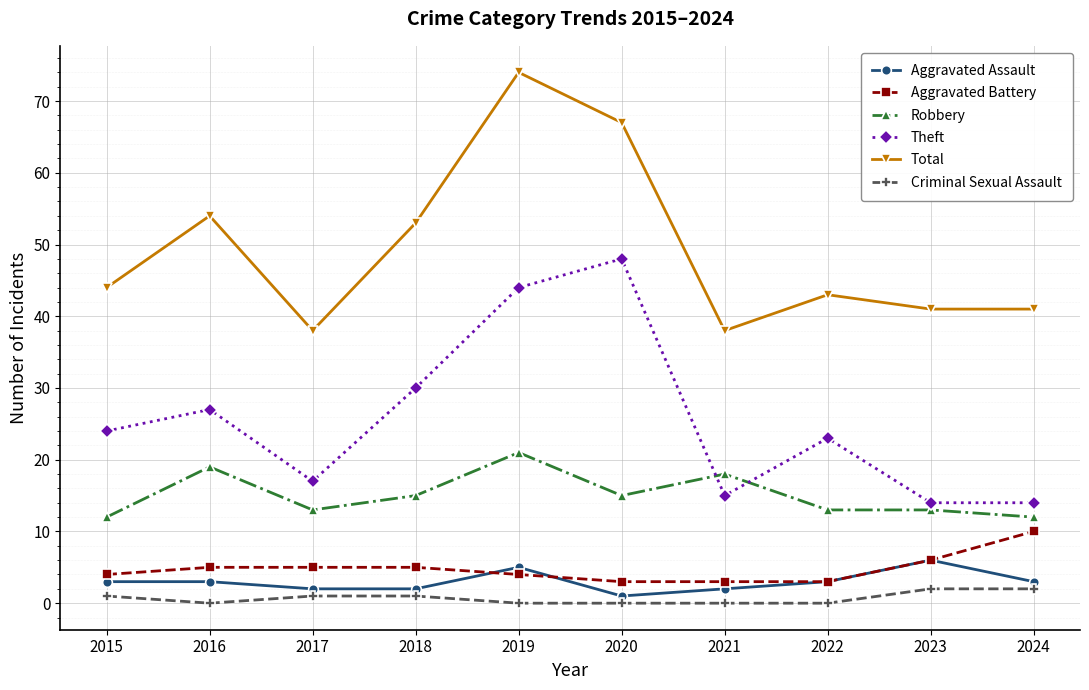

True or false: Aggravated Assault has more than 0 interior local peaks.

True